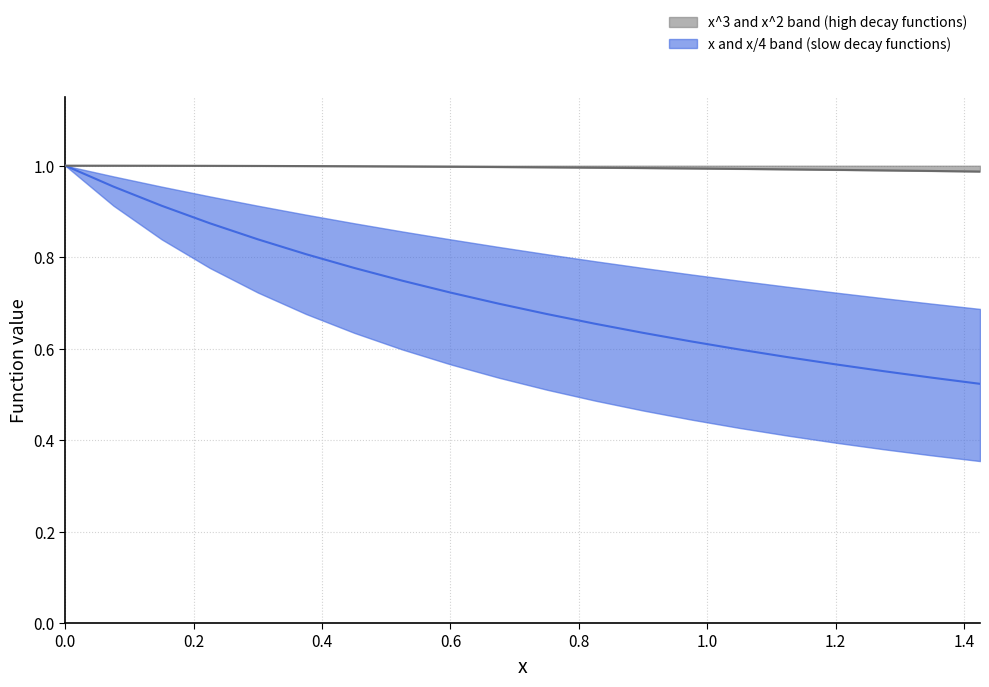

Does the chart have visible grid lines?

Yes